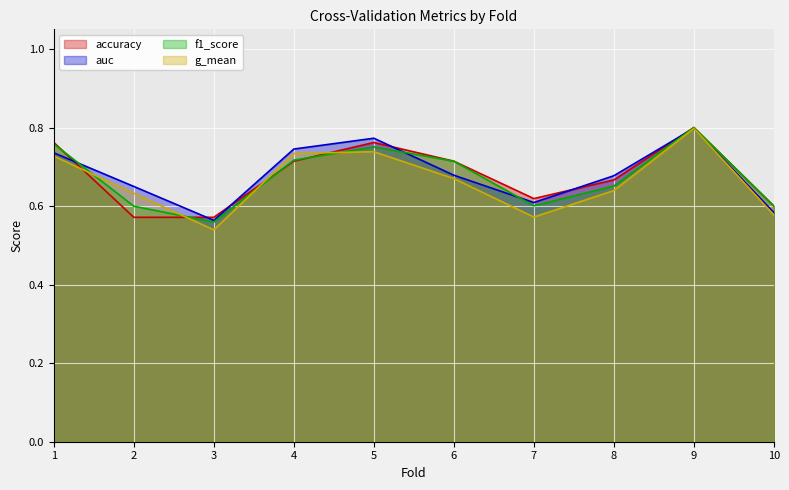

At which label does g_mean reach its peak?

9